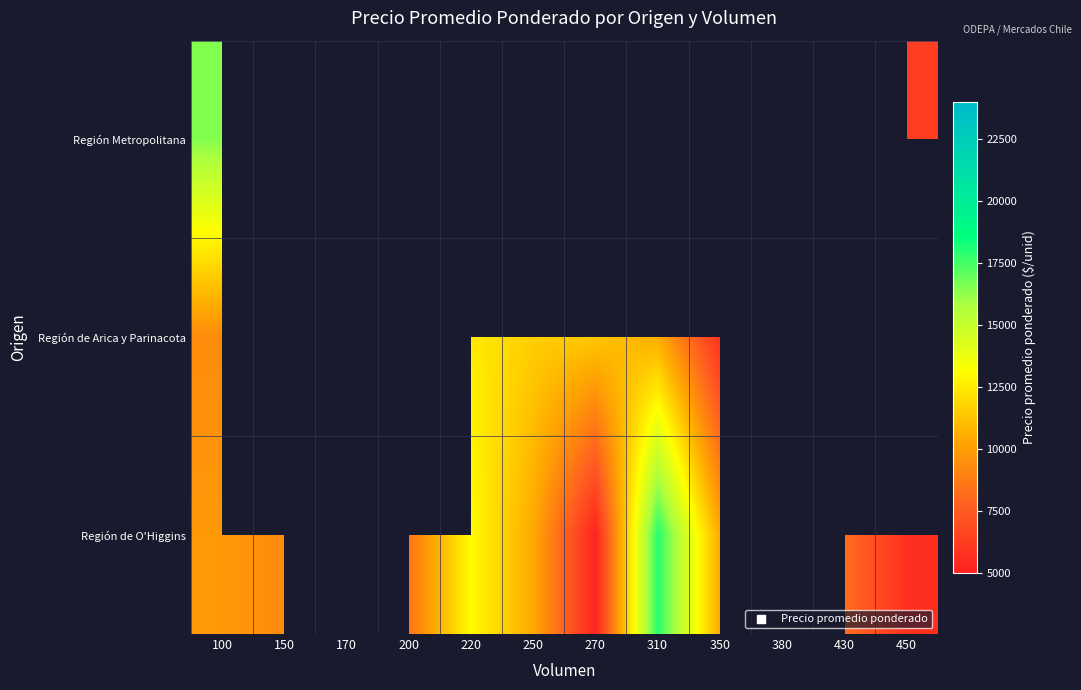

Where is Región de O'Higgins nearest to the value 11595?

350